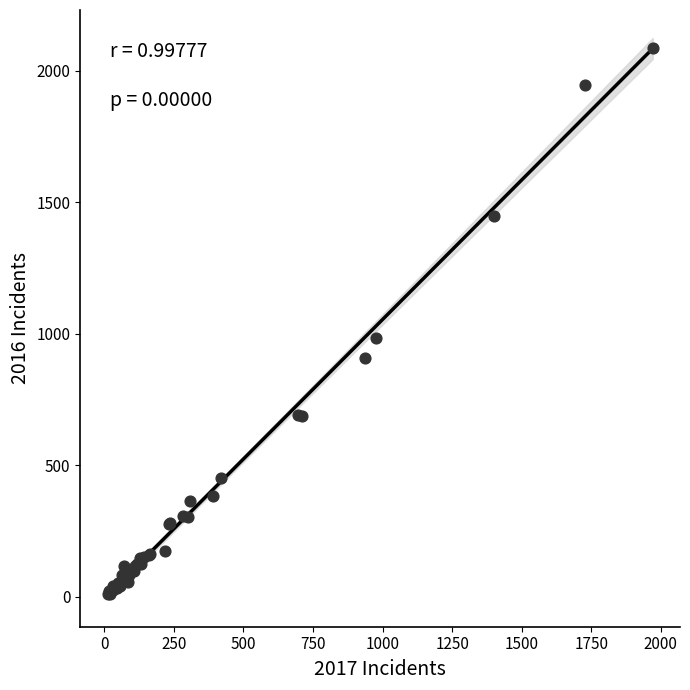

What Y value in the scatter plot is closest to 1048?

983